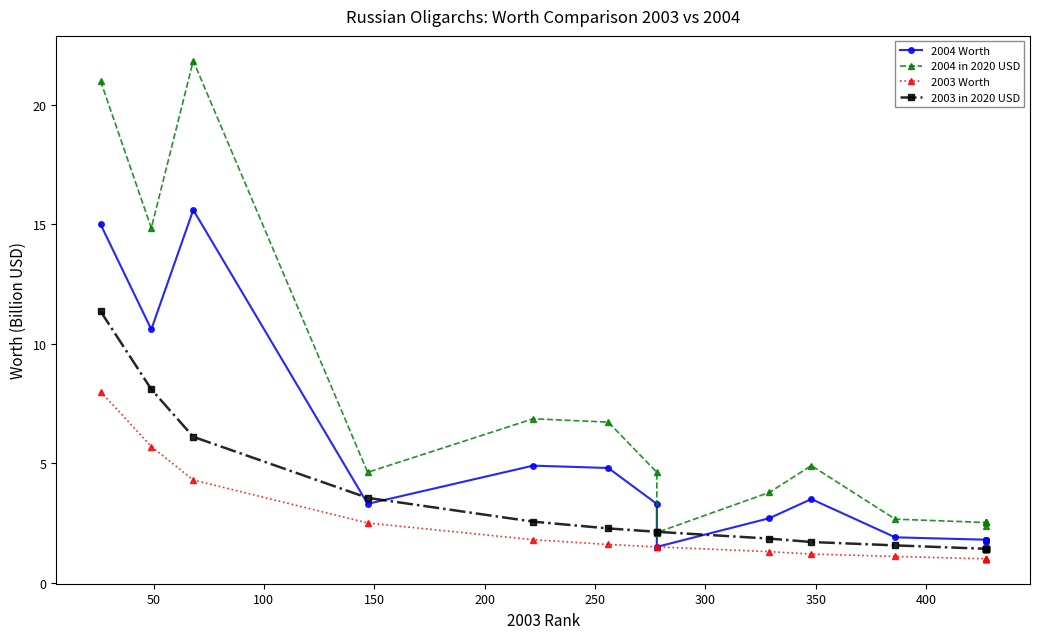

True or false: 2003 in 2020 USD has a value of 3.1 at 450.

False